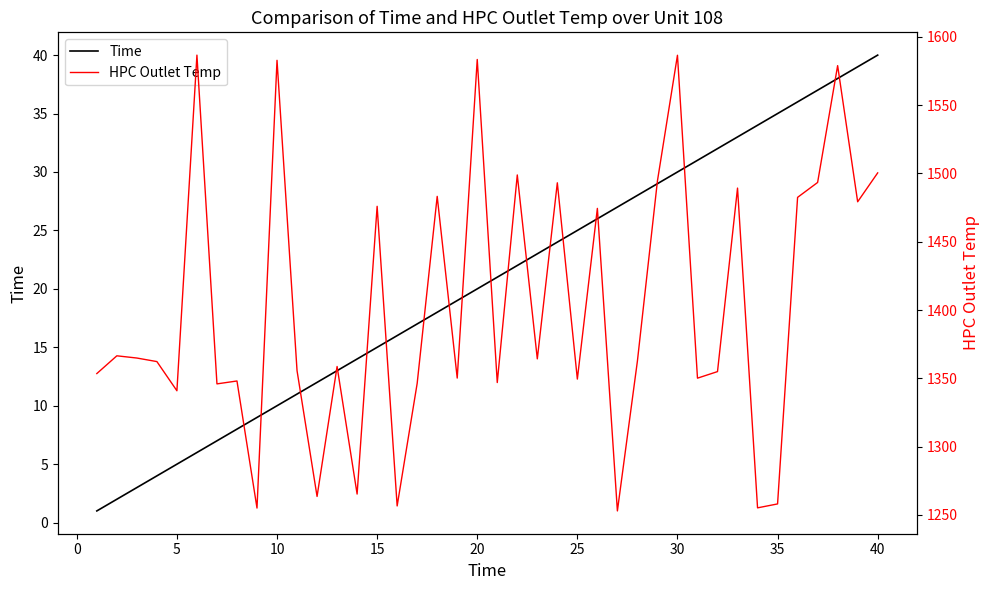

How many data points does each series have?

40